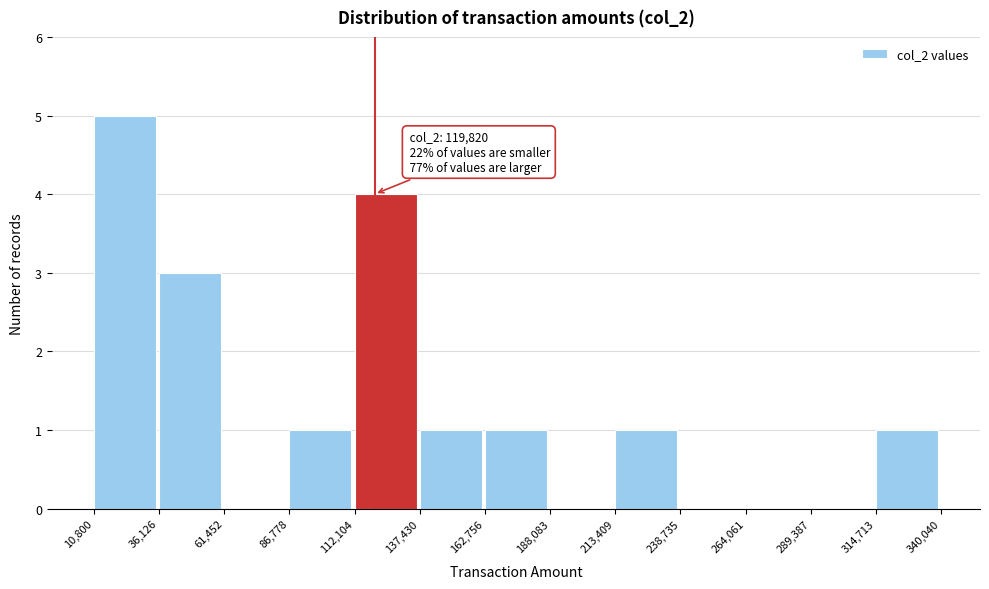

Which range on the x-axis has the tallest bar?

10,800 to 36,126